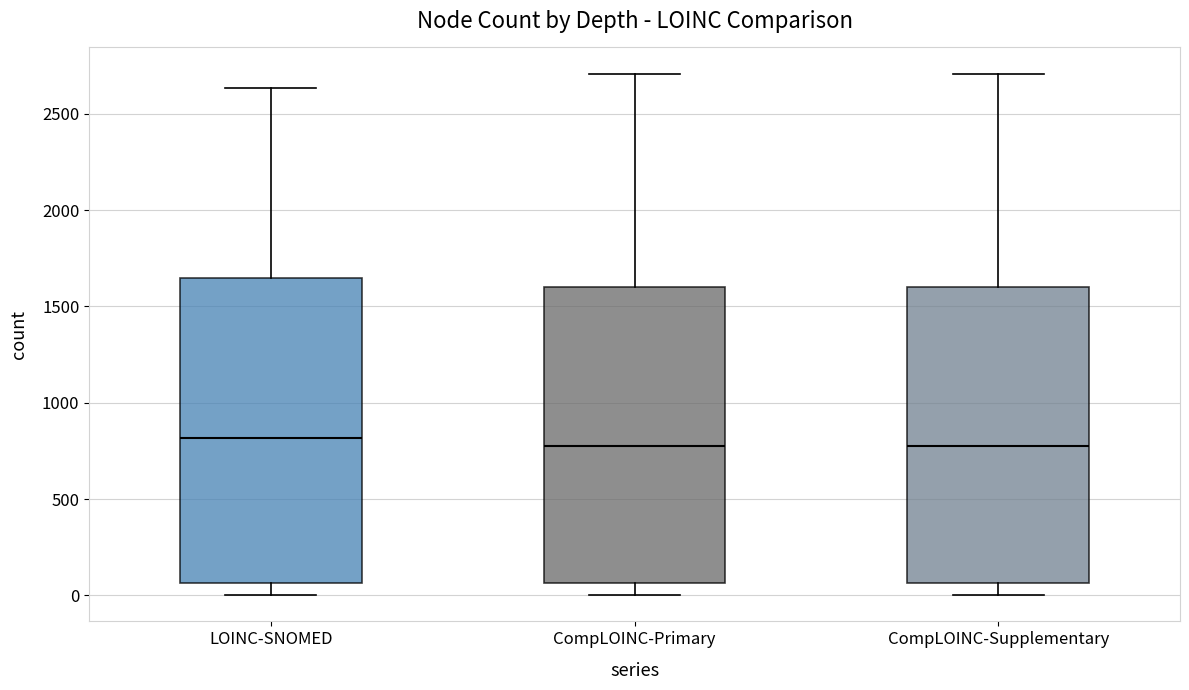

Reading left to right, read every box against the y-axis: the position of its median line, the range the box covers, and the ends of its whiskers. The values are not printed on the chart, so give them approximately, as read against the axis.

LOINC-SNOMED: median 800, box 50 to 1650, whiskers 0 to 2650
CompLOINC-Primary: median 800, box 50 to 1600, whiskers 0 to 2700
CompLOINC-Supplementary: median 800, box 50 to 1600, whiskers 0 to 2700